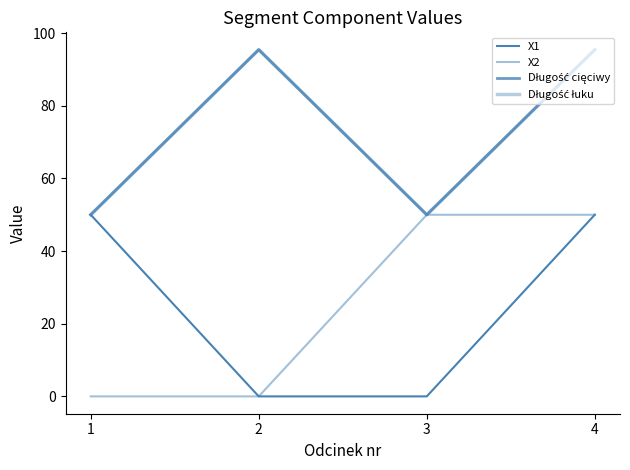

Is the value of X2 at 3 greater than the value of Długość cięciwy at 3?

No